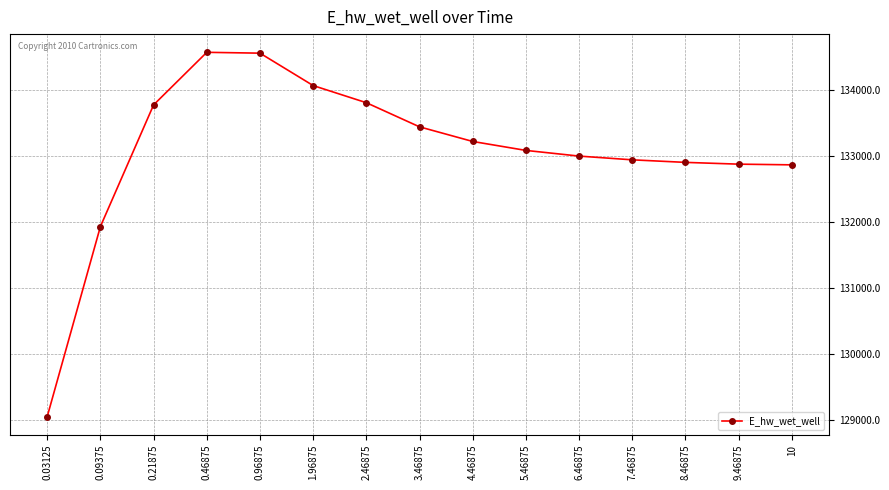

True or false: the data shows 179967.5 at 5.46875.

False